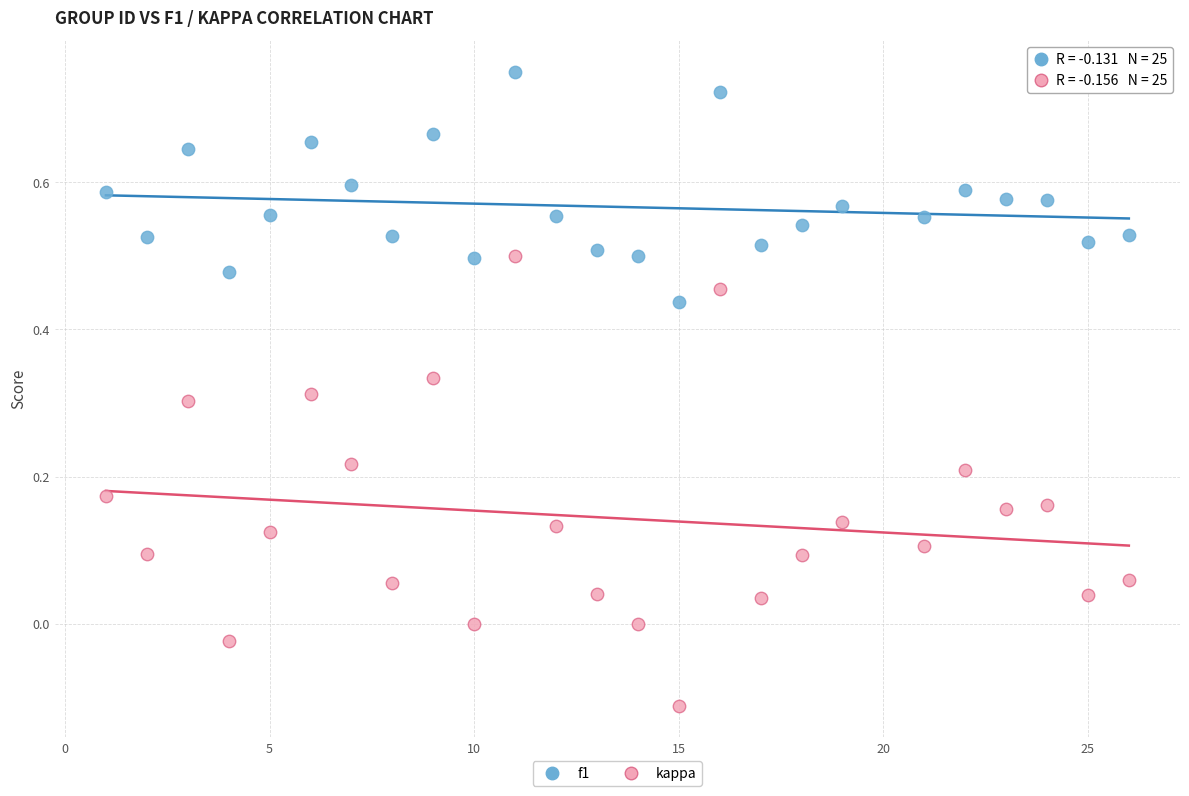

Which series reaches the maximum Y coordinate?

f1